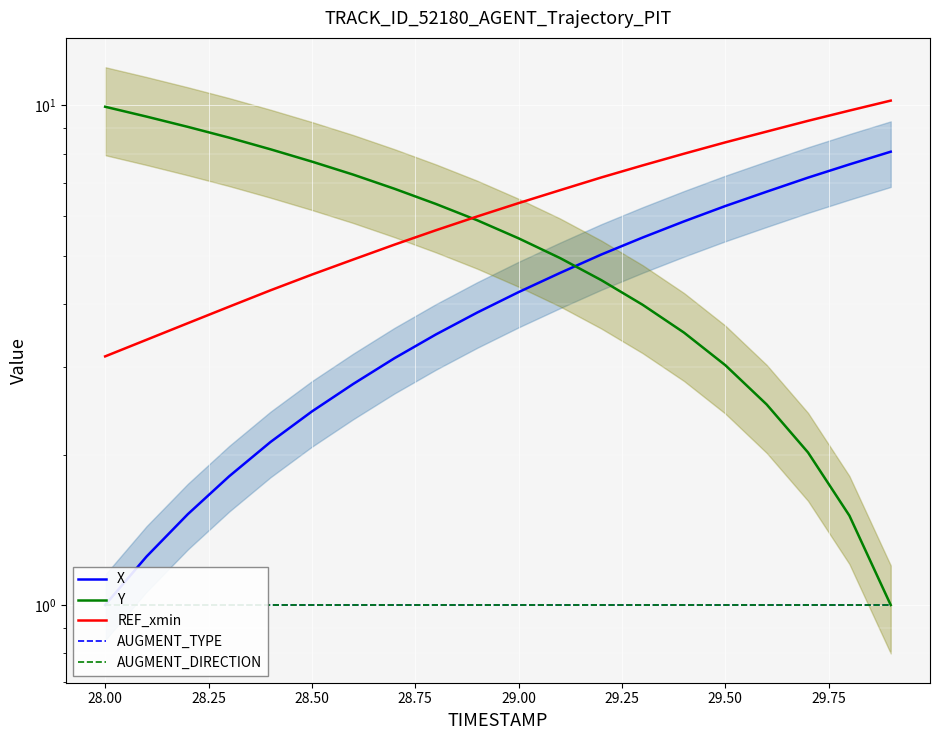

Is the value of REF_xmin at 17 greater than the value of AUGMENT_TYPE at 14?

Yes